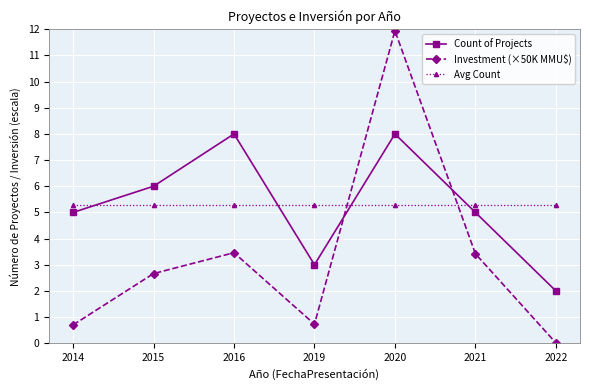

In Investment (×50K MMU$), how many points are higher than both neighbors (excluding endpoints)?

2